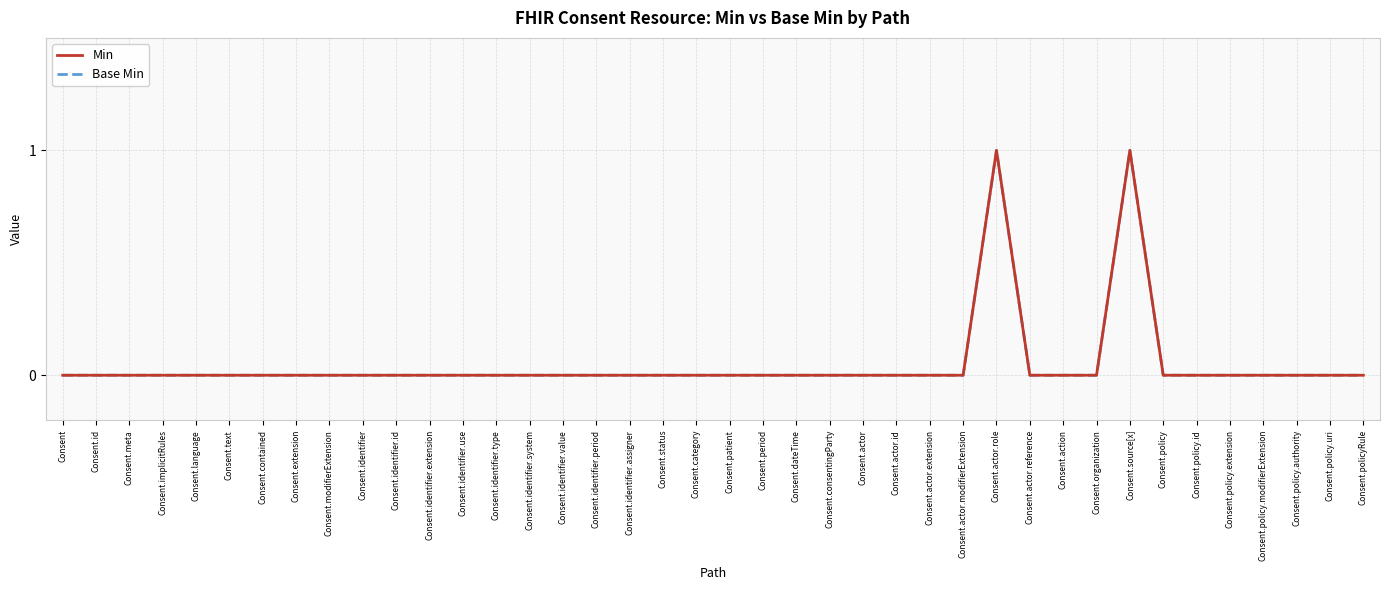

How many Base Min values are between 0 and 1?

40